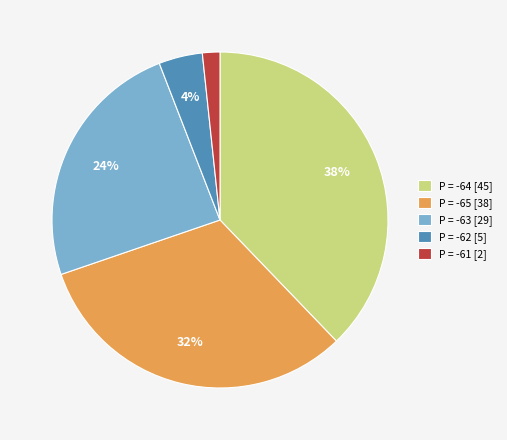

To the nearest percent, what percentage of the pie is P = -65 [38]?

32%